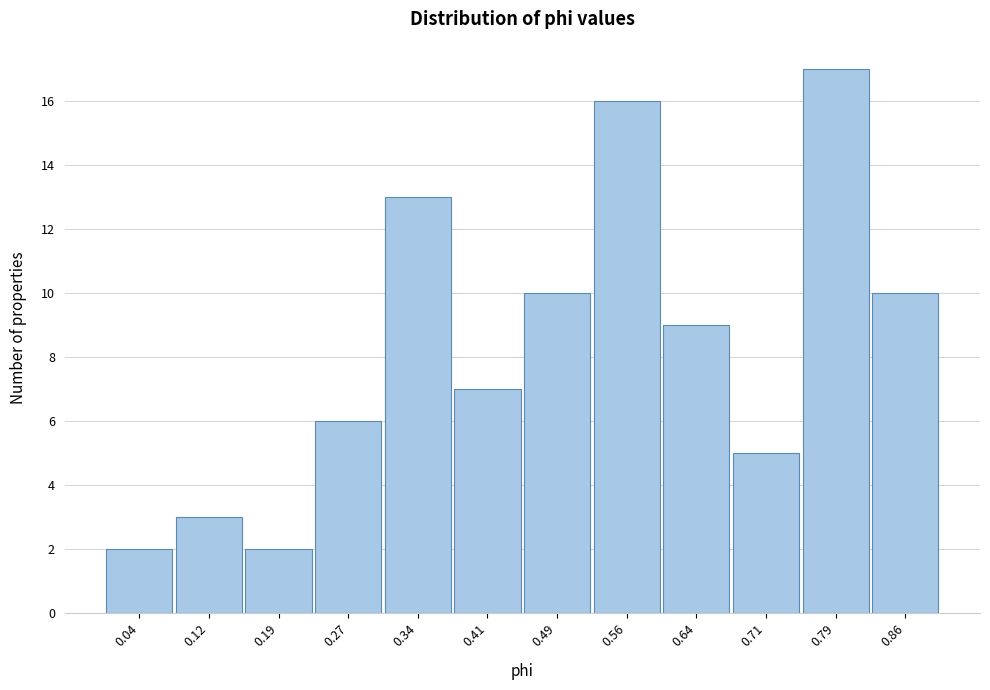

Reading left to right, list all the values displayed in this chart.

0.04=2	0.12=3	0.19=2	0.27=6	0.34=13	0.41=7	0.49=10	0.56=16	0.64=9	0.71=5	0.79=17	0.86=10